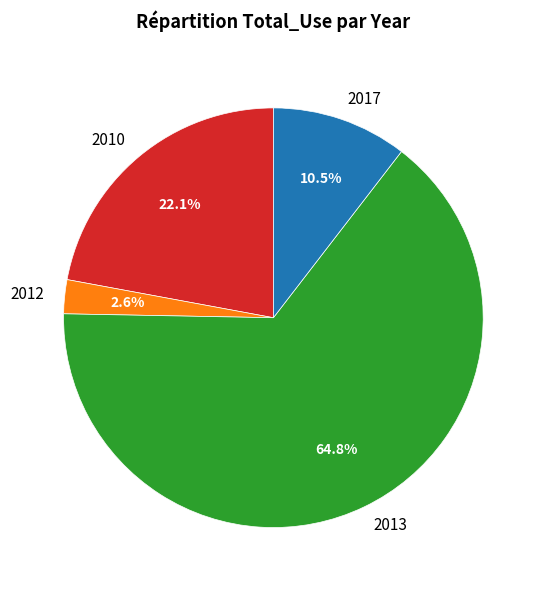

Combined, what portion of the pie is 2010 and 2013?

86.9%